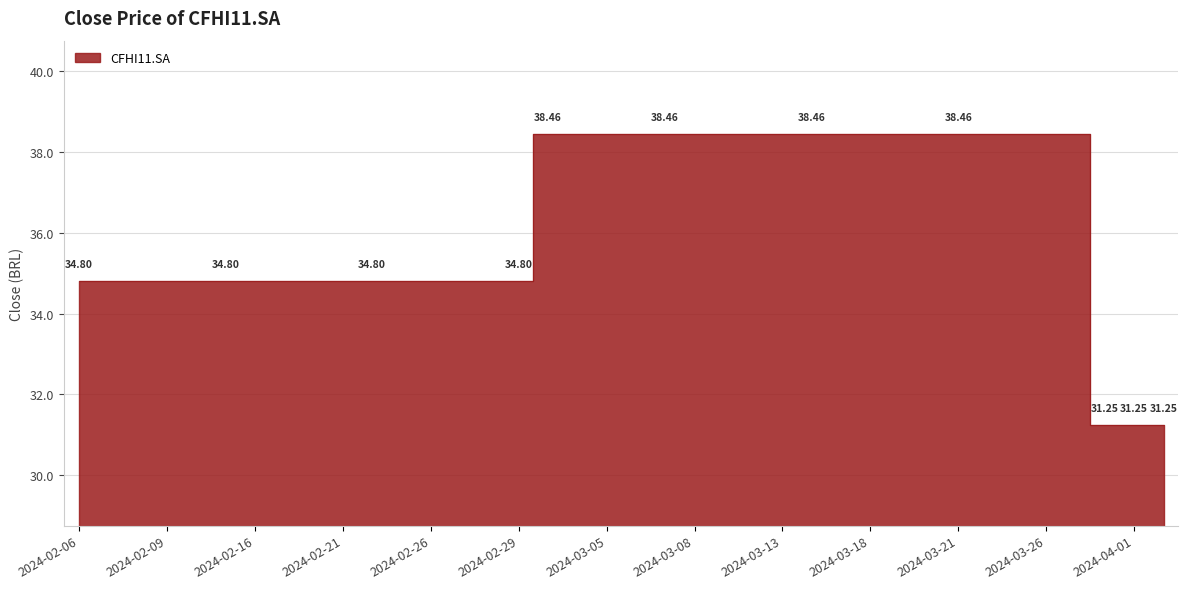

What is the change in value from 2024-02-28 to 2024-03-06?

+3.7